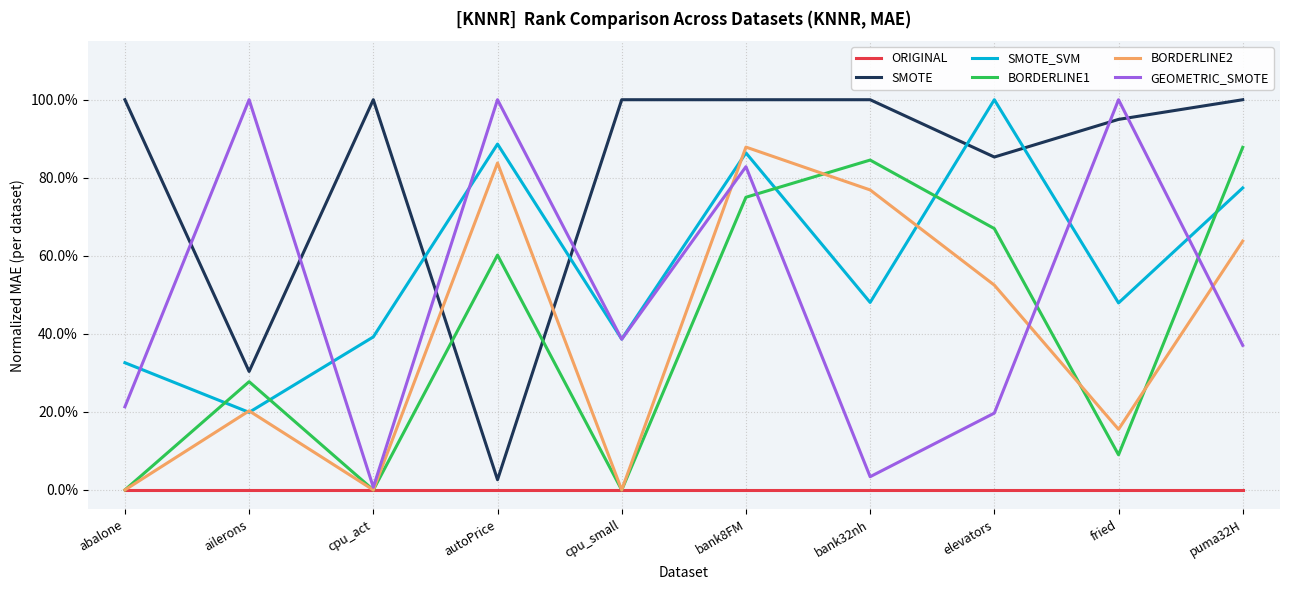

In GEOMETRIC_SMOTE, how many points are higher than both neighbors (excluding endpoints)?

4